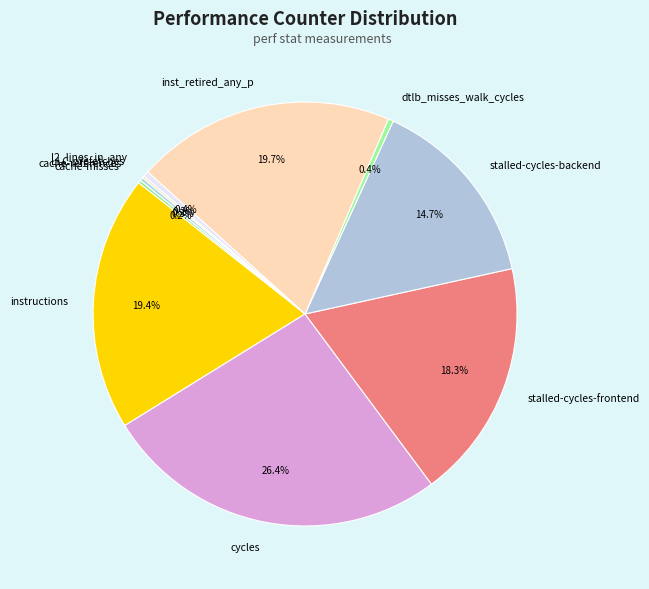

Between instructions and stalled-cycles-backend, which is larger?

instructions